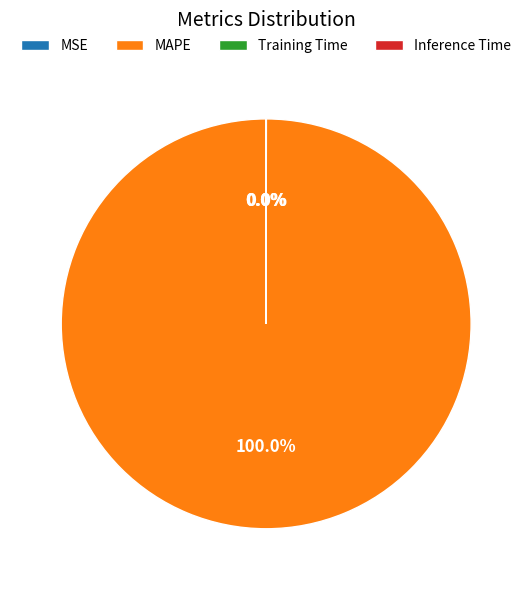

Which category has the biggest portion of the pie?

MAPE